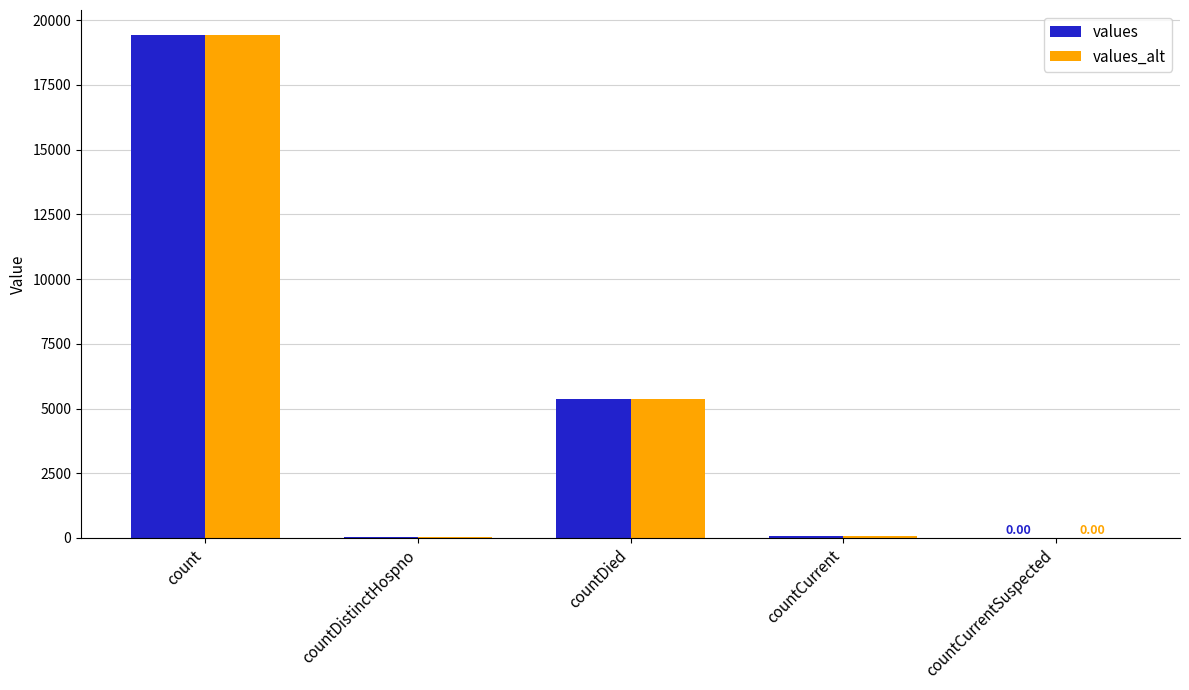

Which category has the highest value in the values_alt series?

count